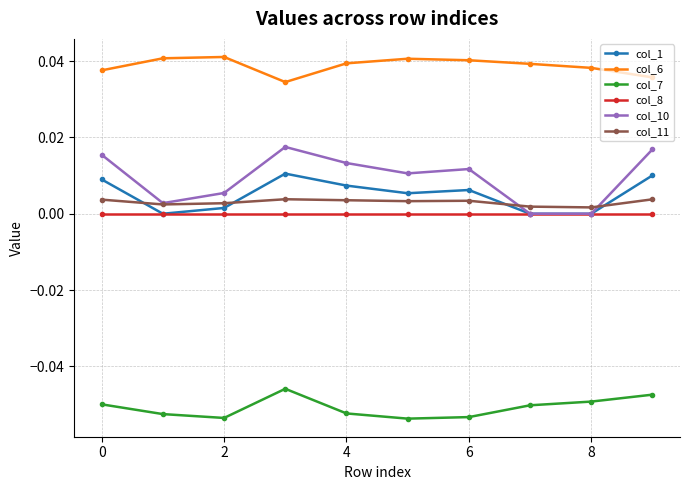

True or false: col_1 and col_11 intersect in this chart.

True